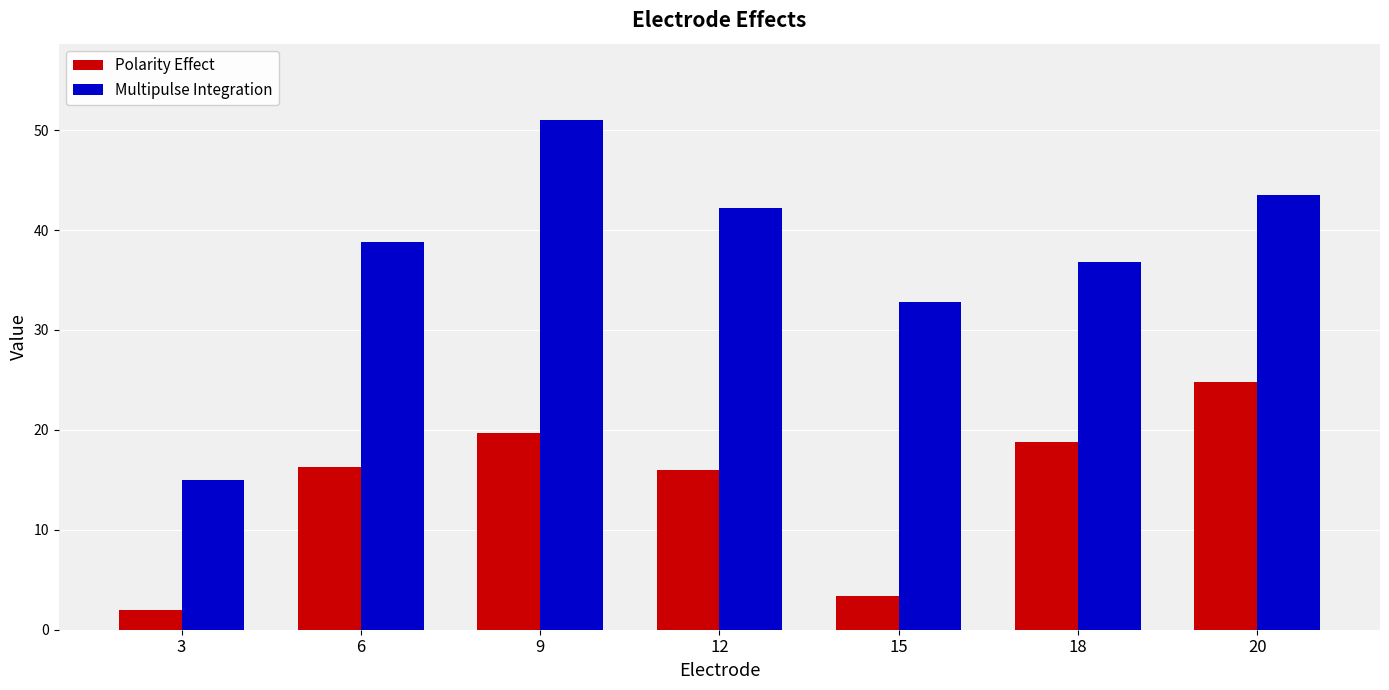

At which label does Multipulse Integration first exceed 38?

6